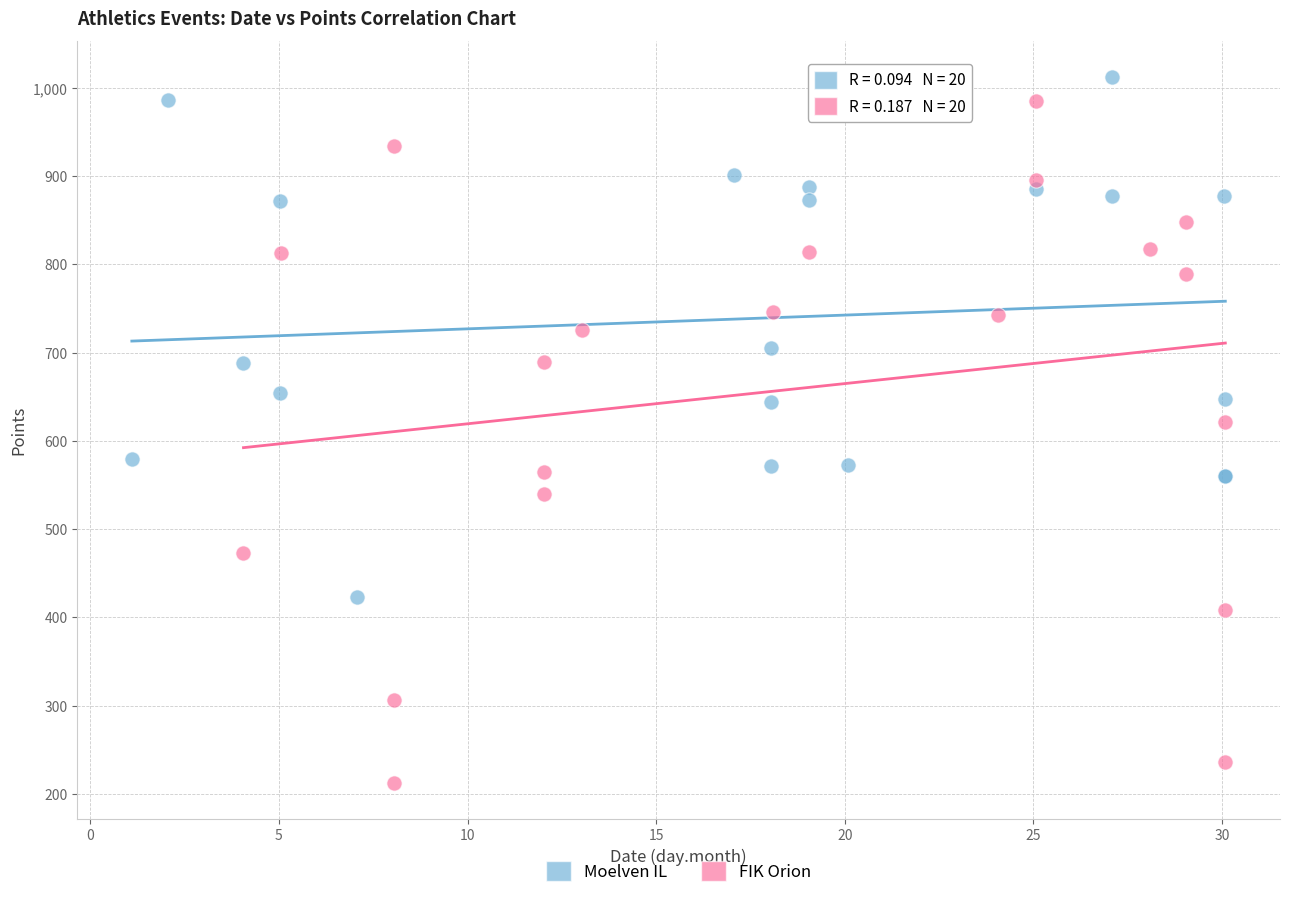

Which series has the largest Y range (max minus min)?

FIK Orion